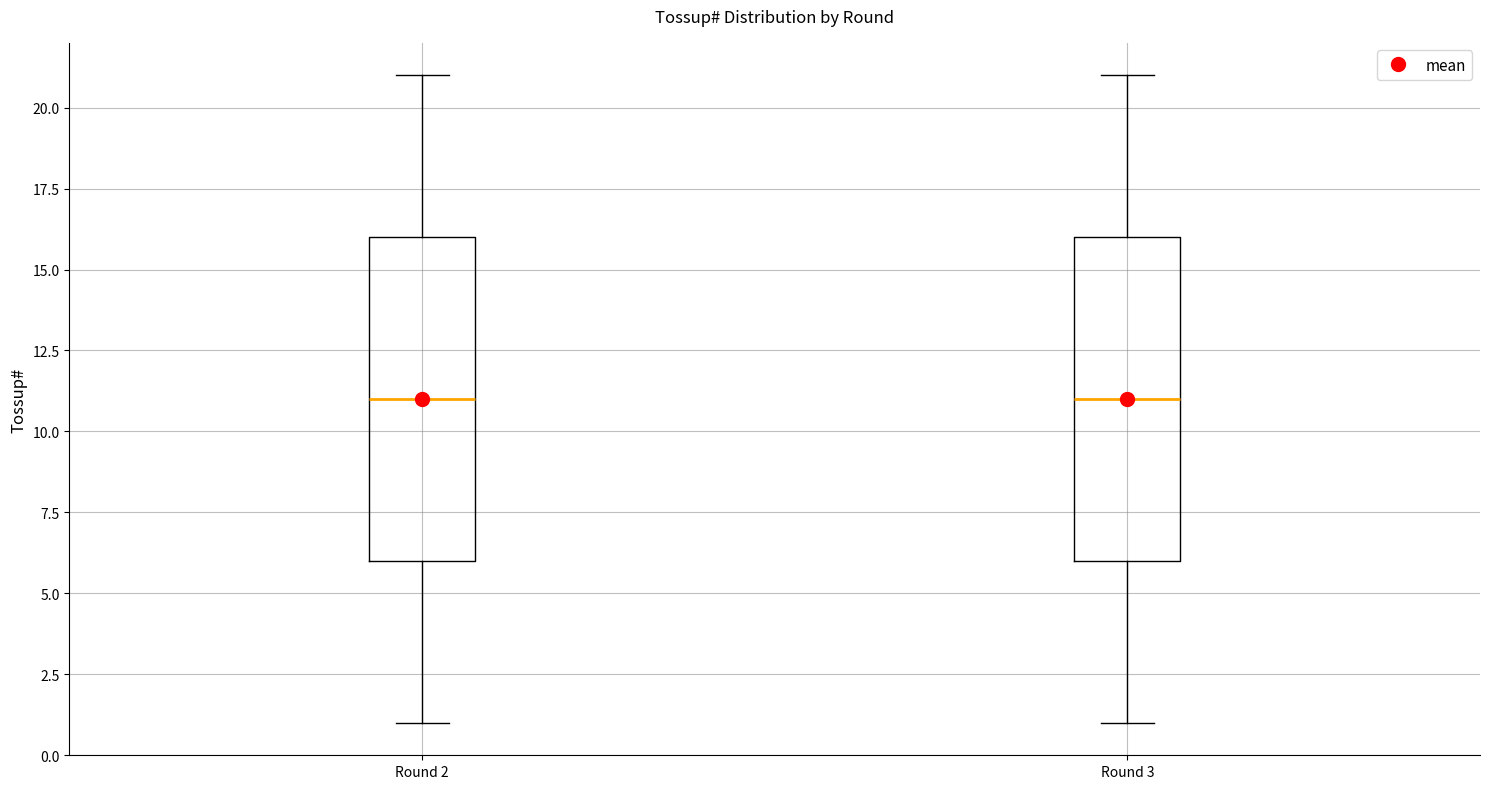

Reading left to right, read every box against the y-axis: the position of its median line, the range the box covers, and the ends of its whiskers. The values are not printed on the chart, so give them approximately, as read against the axis.

Round 2: median 11, box 6 to 16, whiskers 1 to 21
Round 3: median 11, box 6 to 16, whiskers 1 to 21